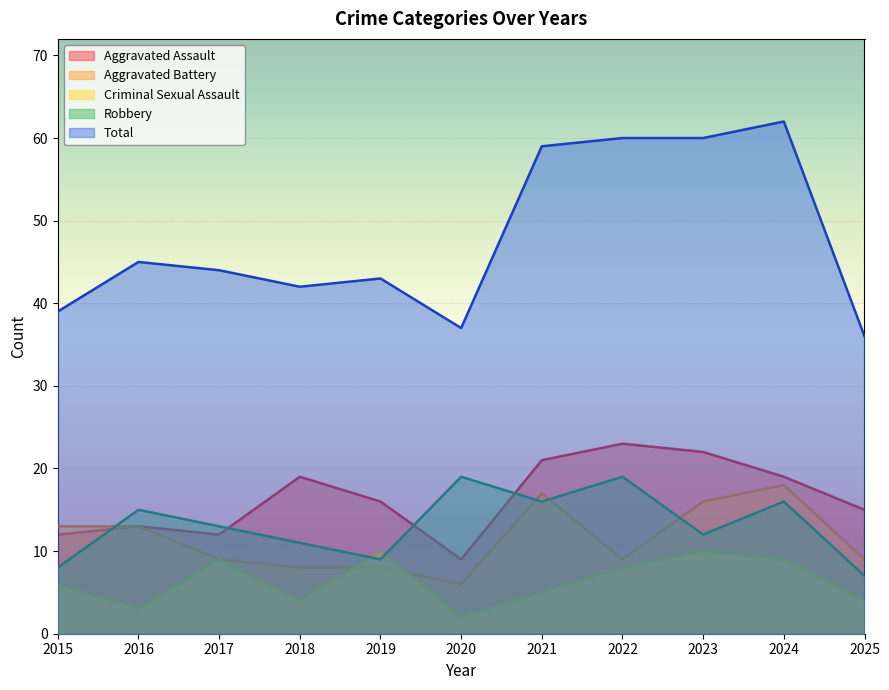

At 2024, list the series in order from largest to smallest.

Total, Aggravated Assault, Aggravated Battery, Robbery, Criminal Sexual Assault